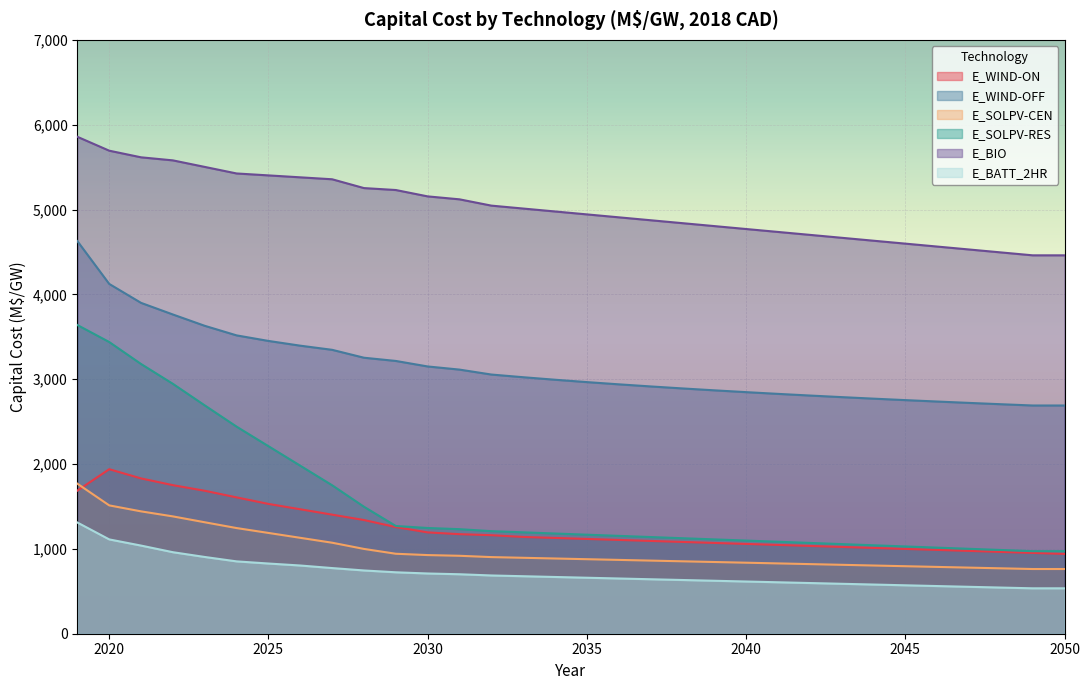

True or false: E_BATT_2HR and E_SOLPV-CEN cross at least once.

False